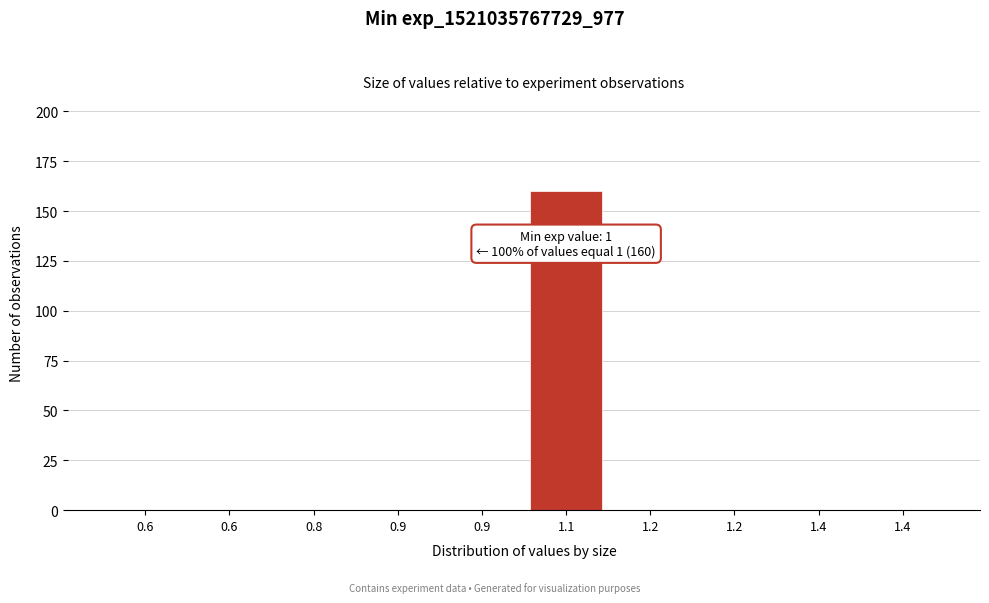

How many distinct data groups are displayed?

1